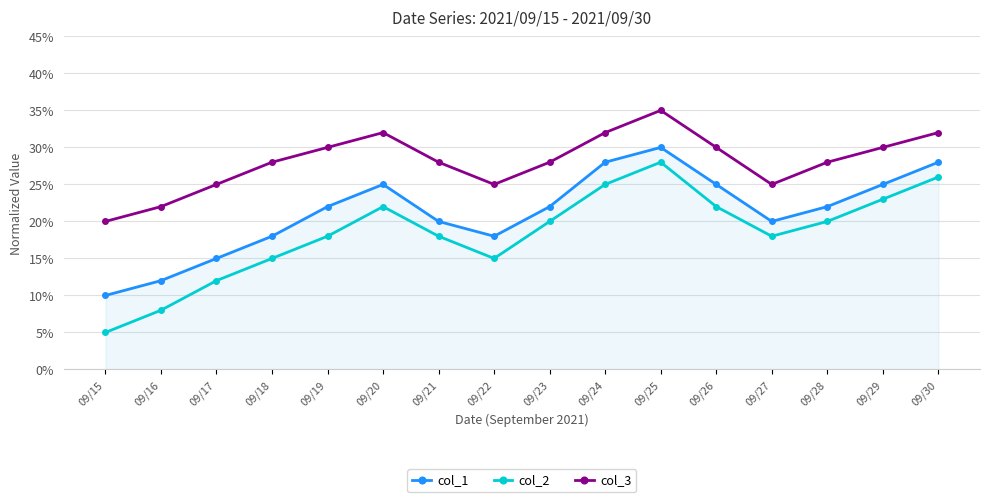

Does the chart have visible grid lines?

Yes